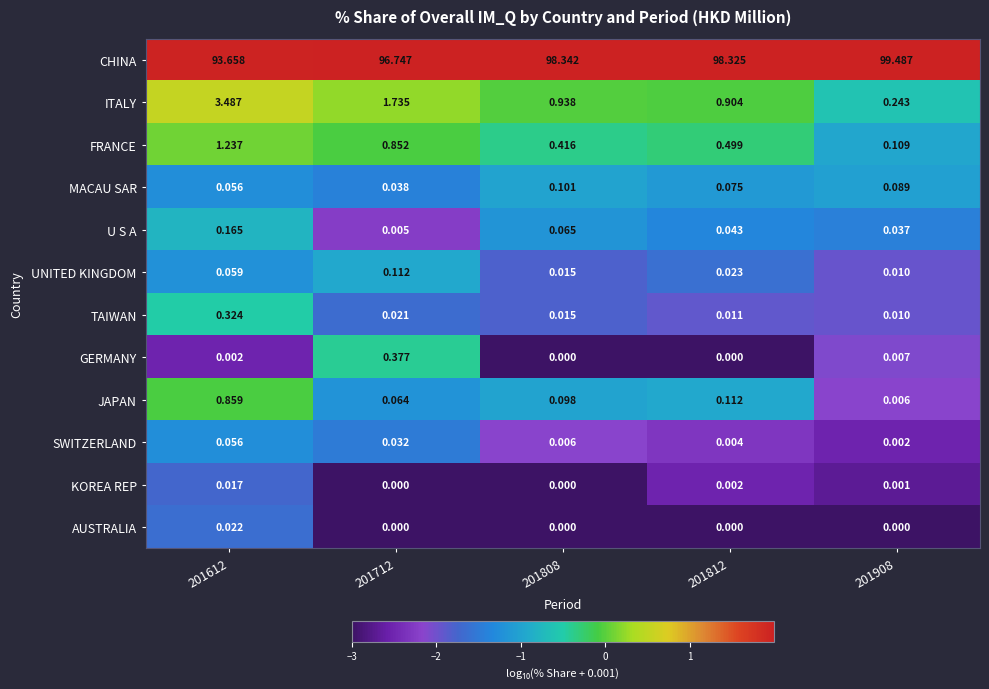

Which series has the widest spread of values?

CHINA